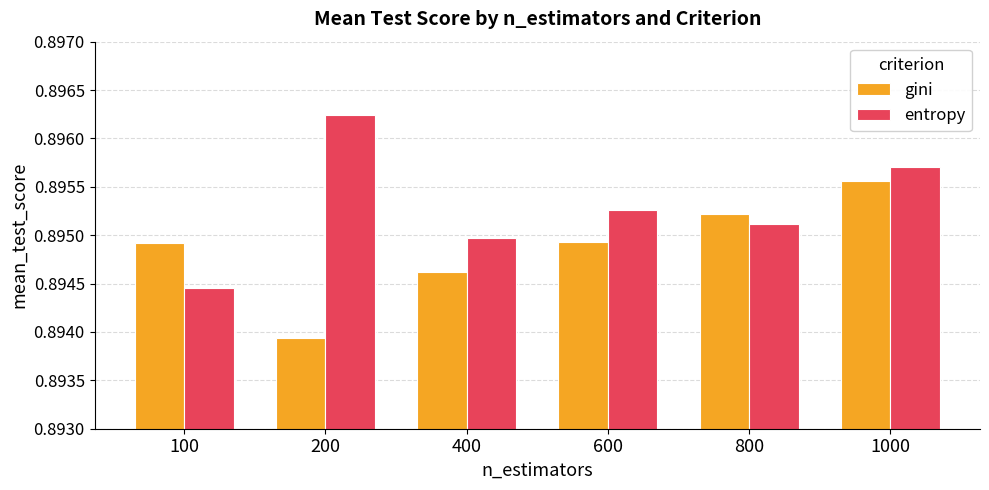

The value of entropy at 1000 is 1.3. True or false?

False